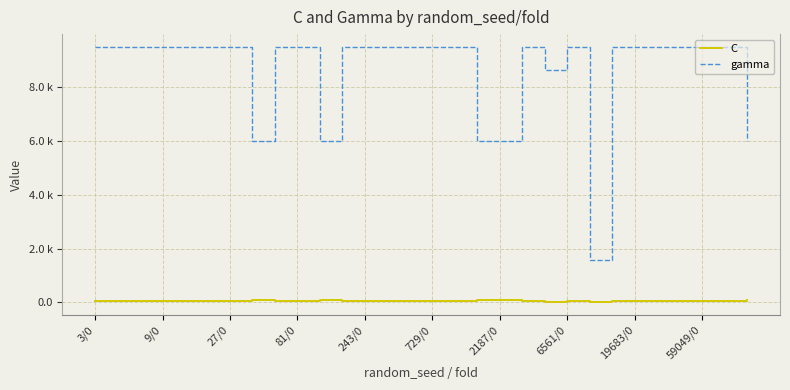

Does the chart have visible grid lines?

Yes